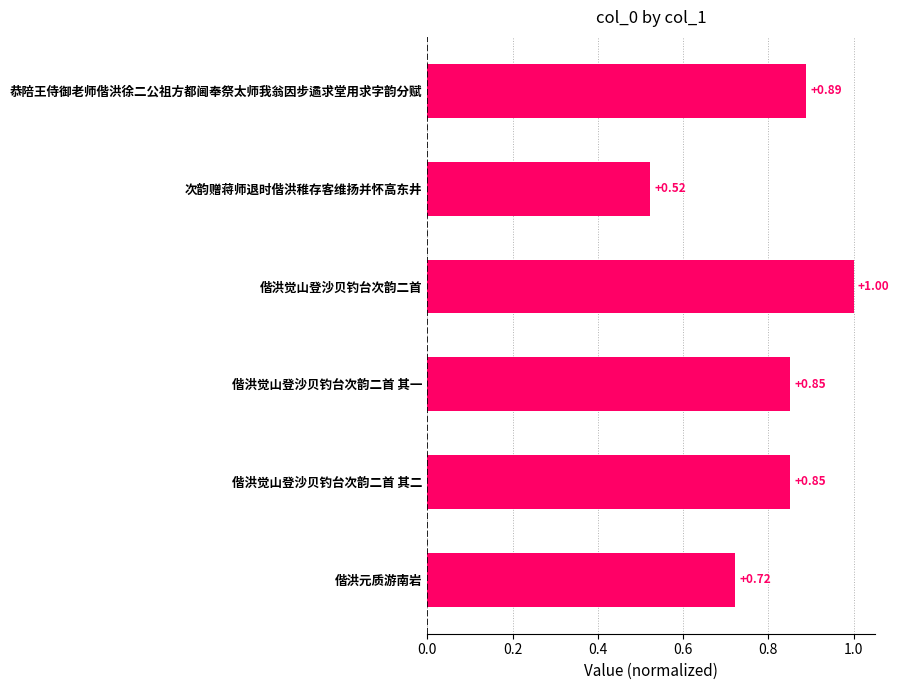

At which label is the value closest to 0?

次韵赠蒋师退时偕洪稚存客维扬并怀高东井